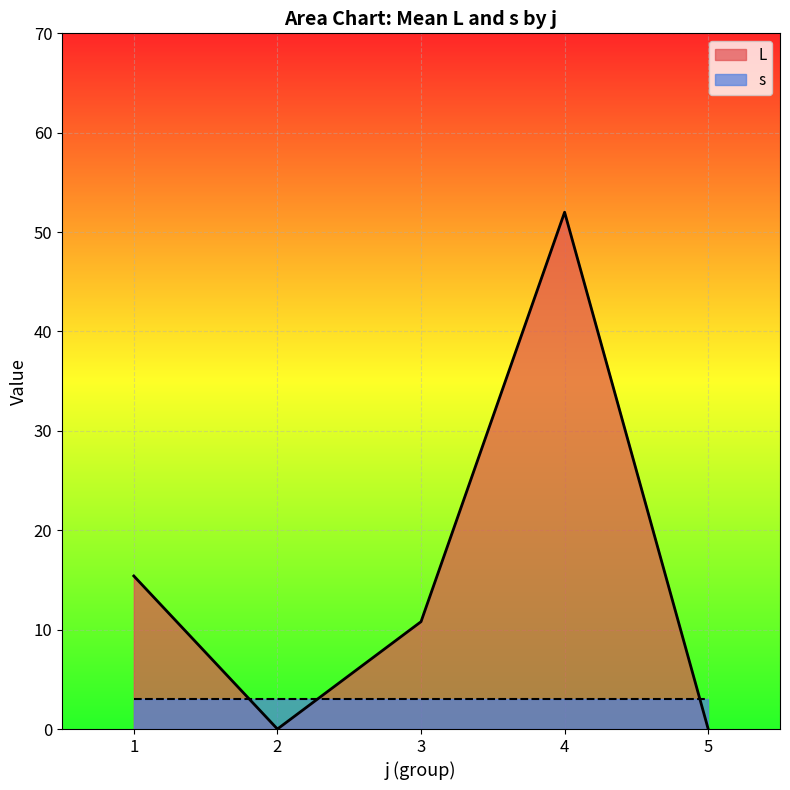

Which series has the widest spread of values?

L